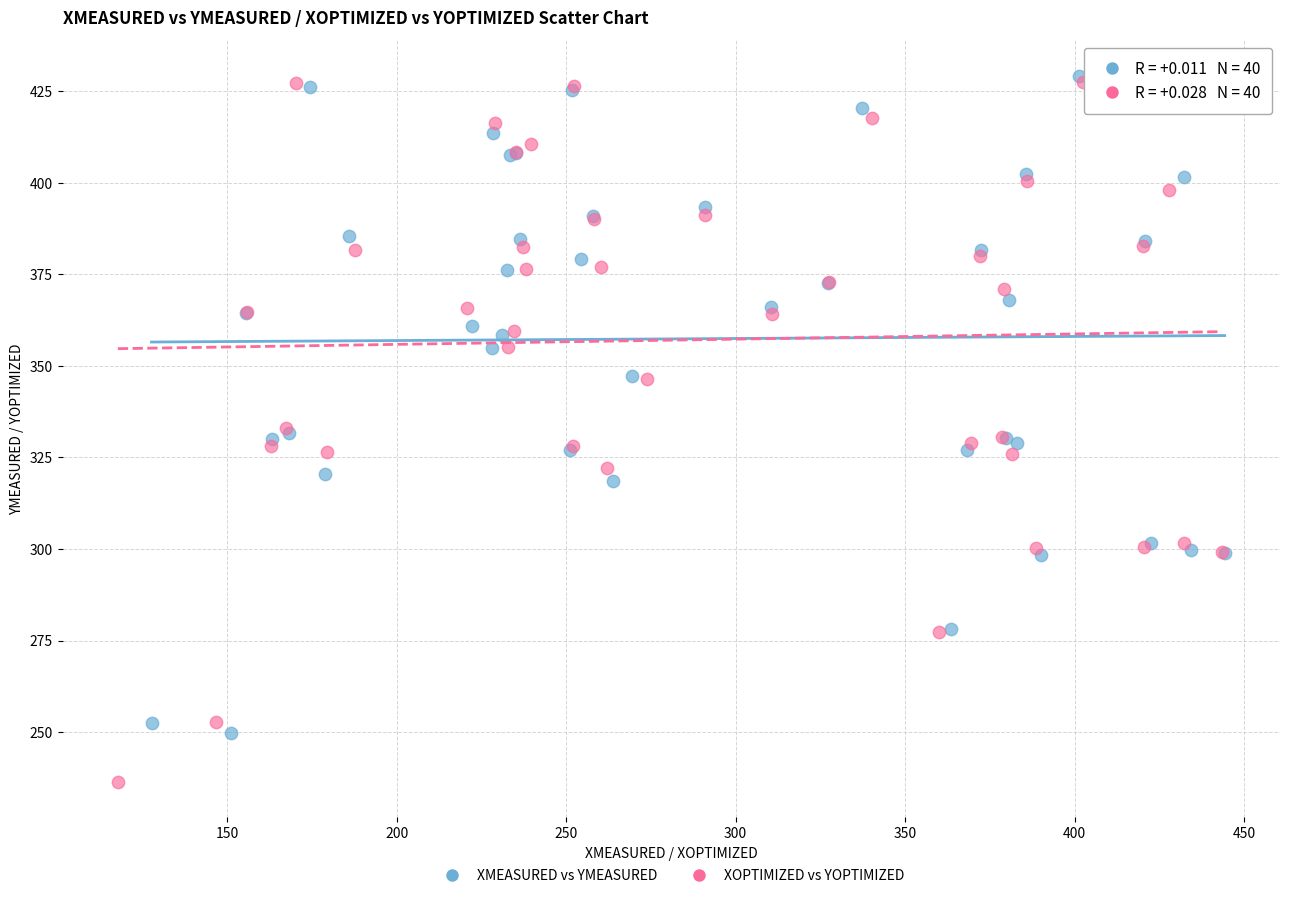

What are all the series names shown in the legend?

XMEASURED vs YMEASURED, XOPTIMIZED vs YOPTIMIZED